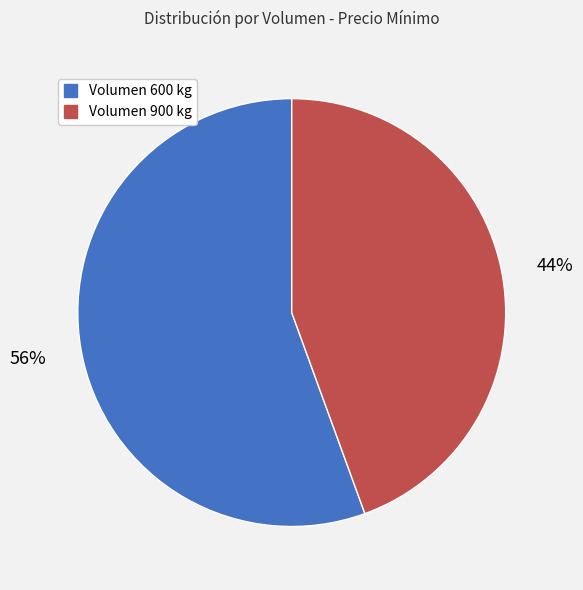

Which category accounts for the majority?

Volumen 600 kg